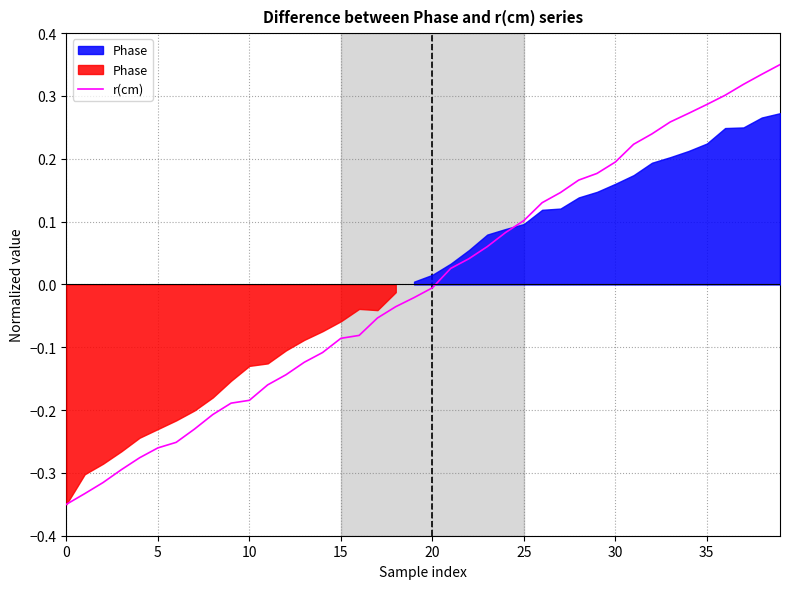

What is the change in value from 13 to 26?

+0.3